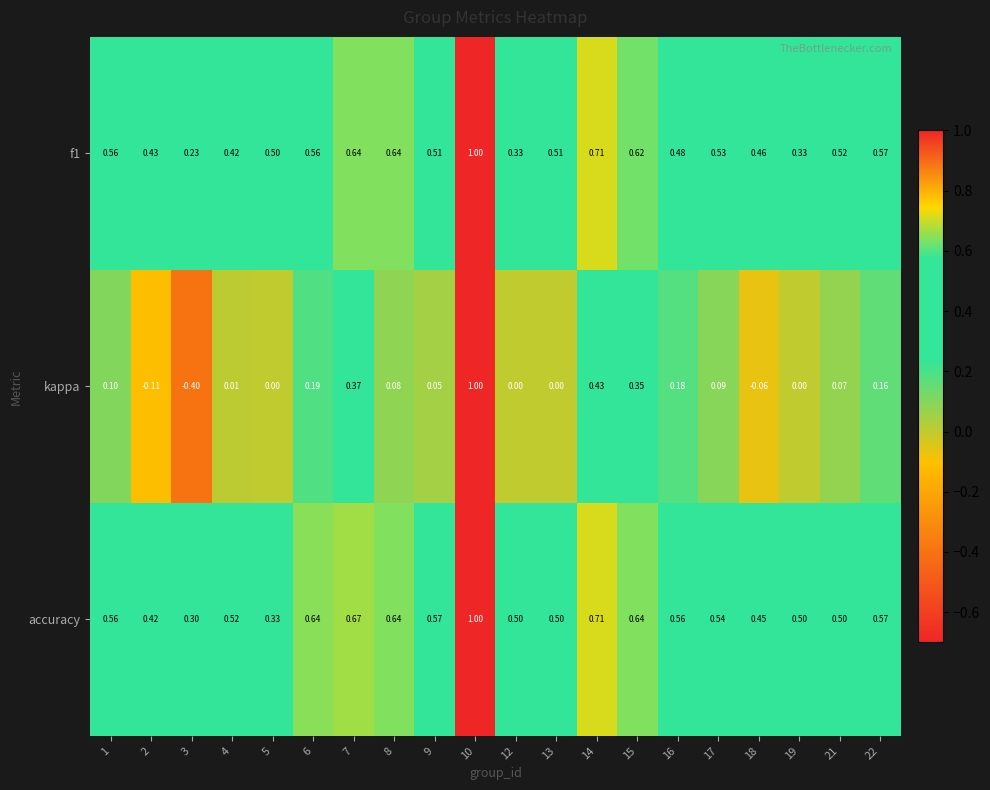

Which series has the largest range (max minus min)?

kappa